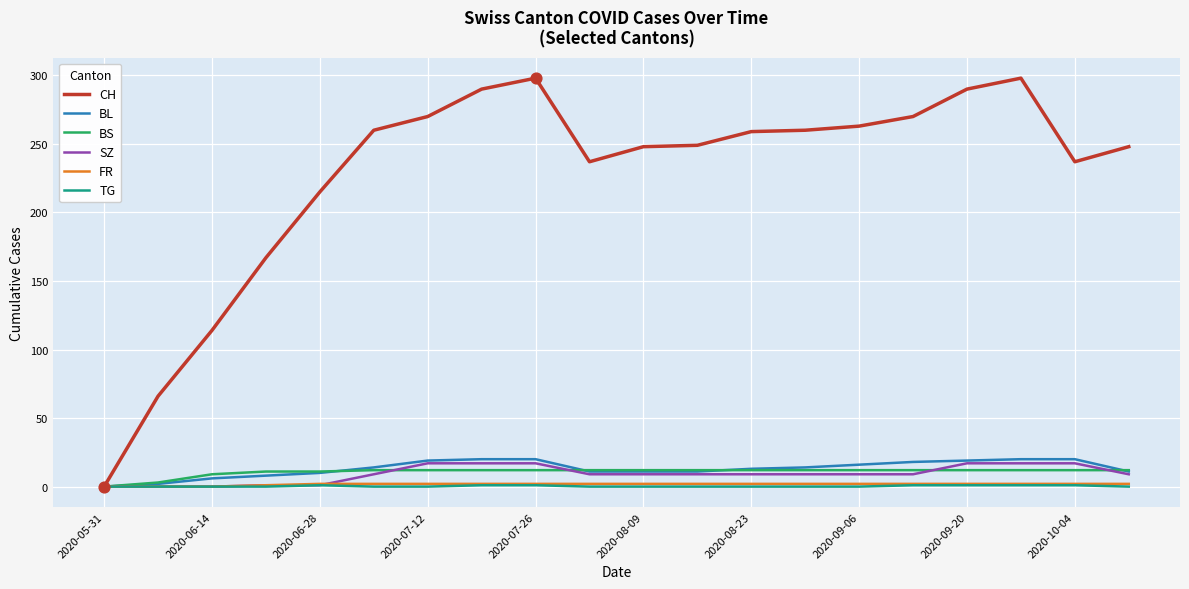

Which series has the largest total across all categories?

CH